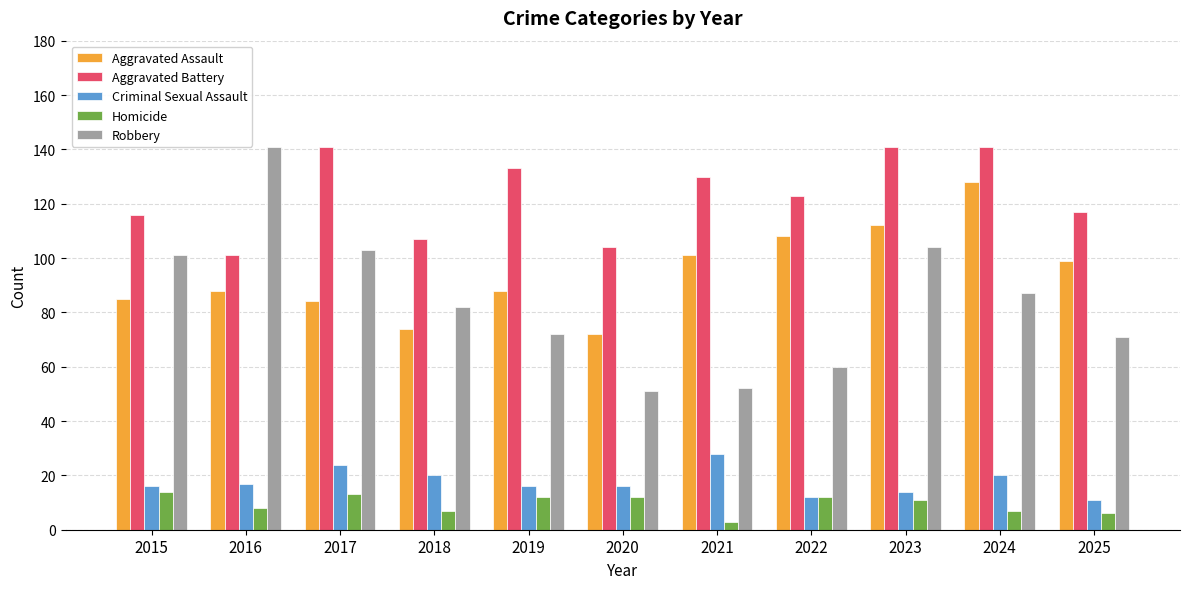

At 2021, list the series in order from smallest to largest.

Homicide, Criminal Sexual Assault, Robbery, Aggravated Assault, Aggravated Battery